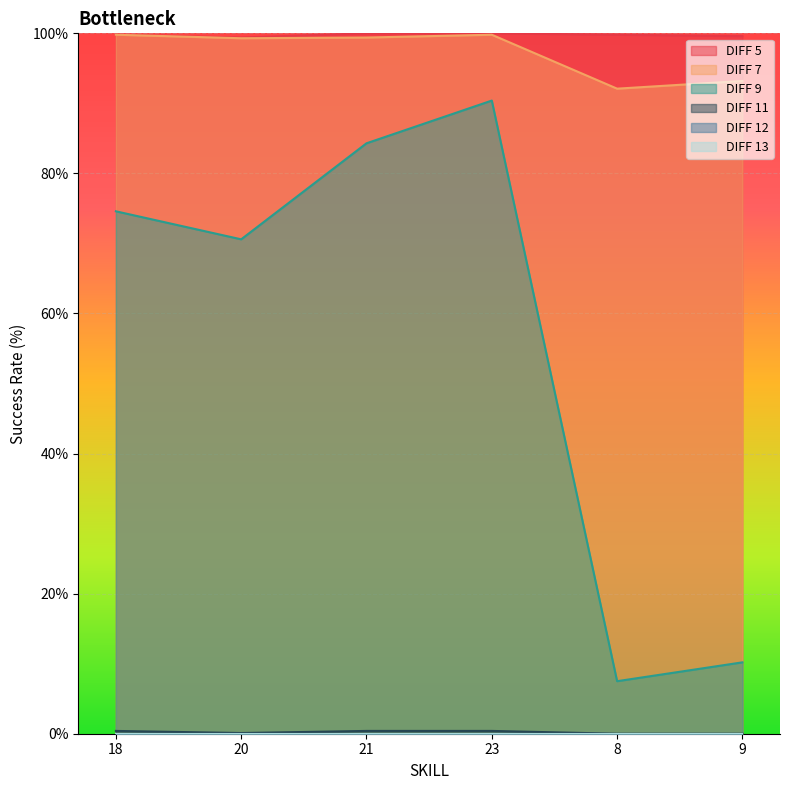

At which label does DIFF 9 reach its minimum?

8